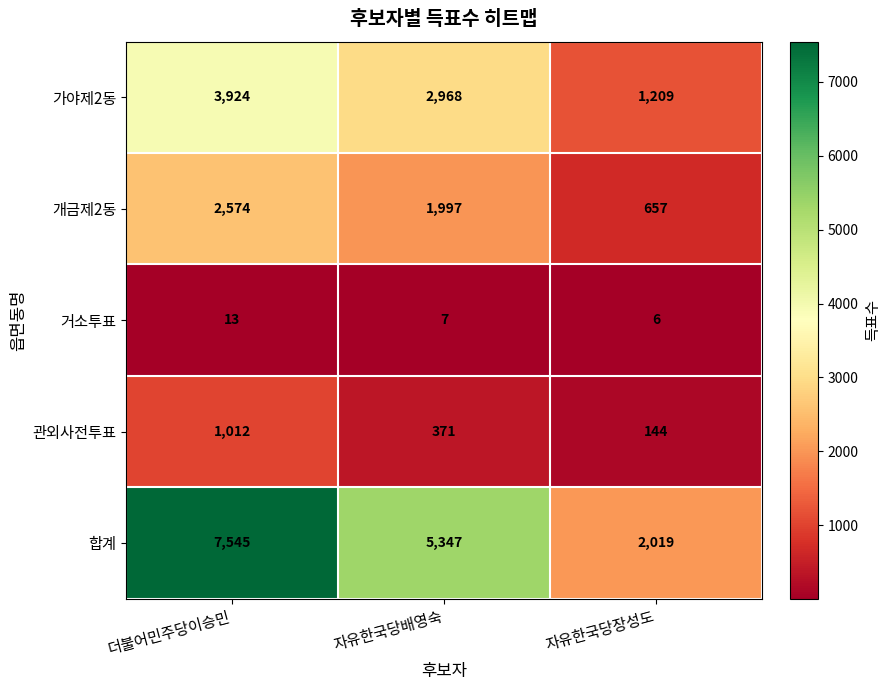

What is the spread (max minus min) of values at 자유한국당배영숙?

5340